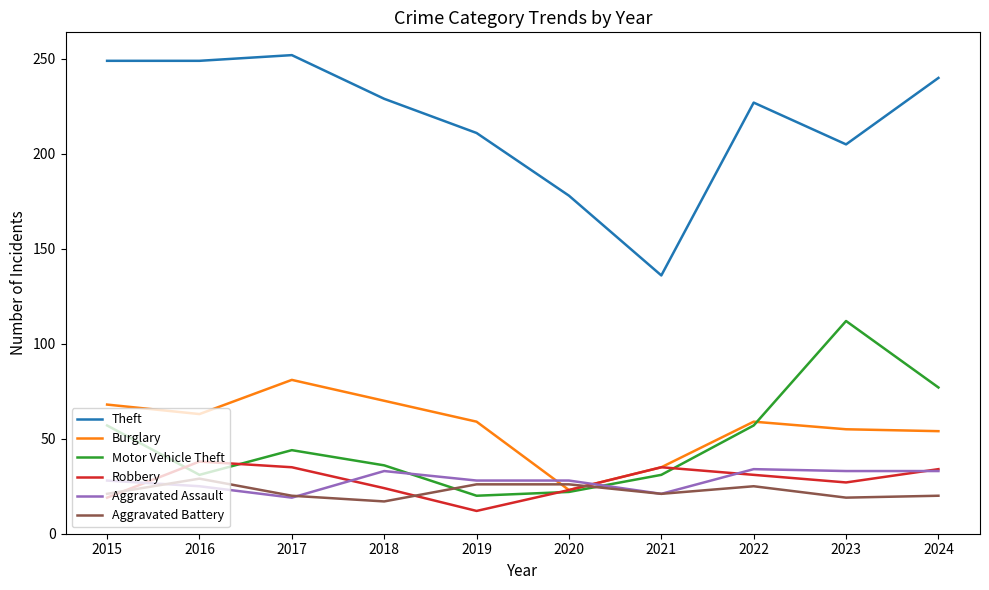

What is the minimum value for Aggravated Assault?

19